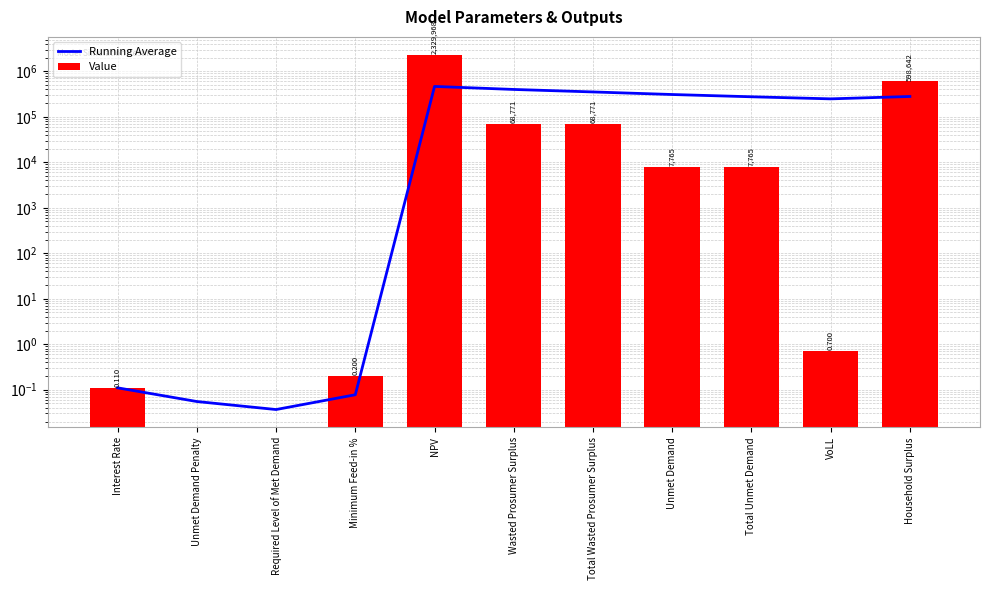

What is the difference between the Running Average values at Minimum Feed-in % and NPV?

465993.5